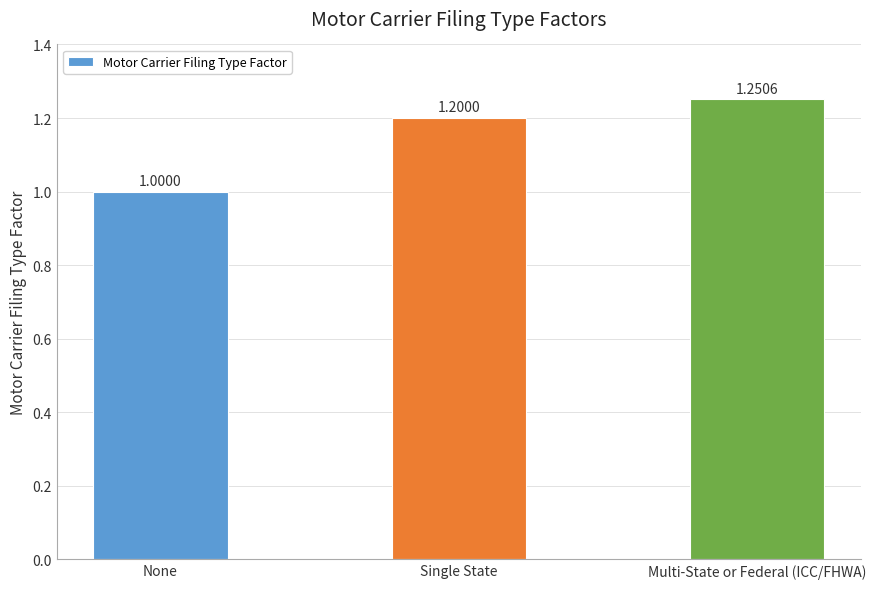

Count the number of categories in the chart.

3